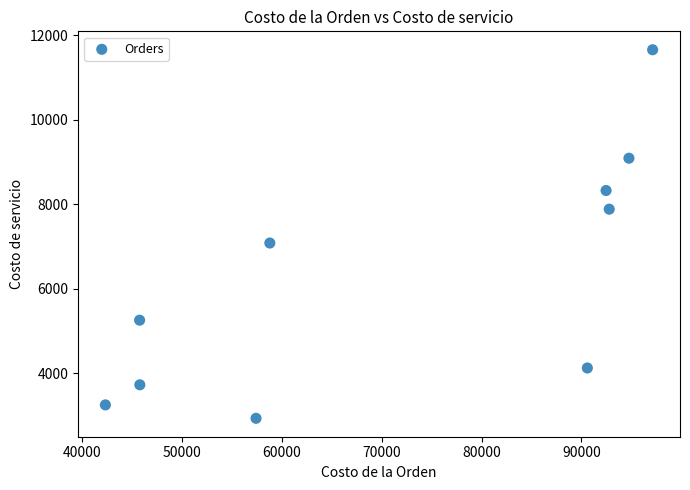

What Y value in the scatter plot is closest to 7297?

7084.7